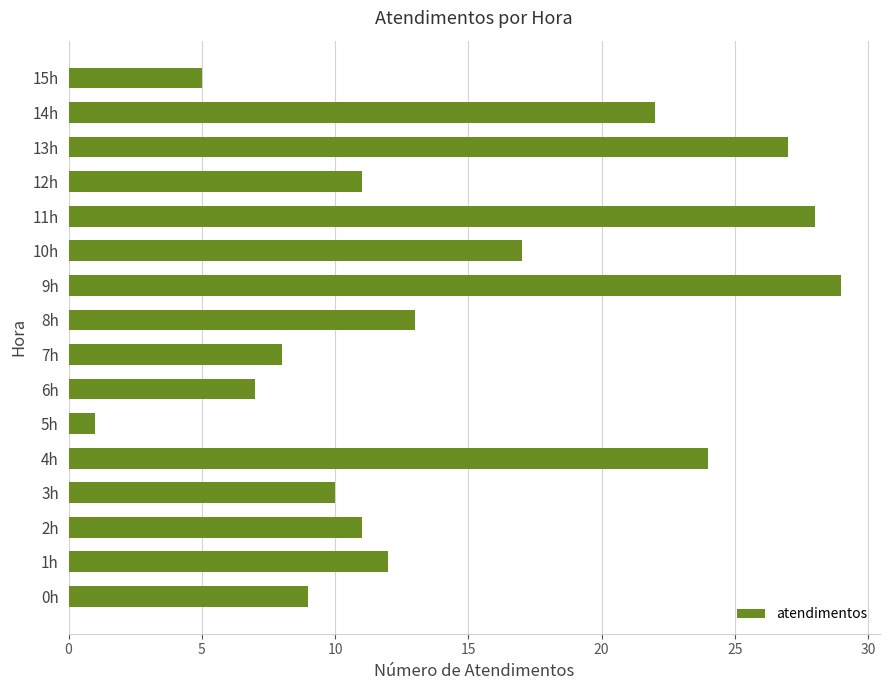

What is the difference between the maximum and minimum values?

28